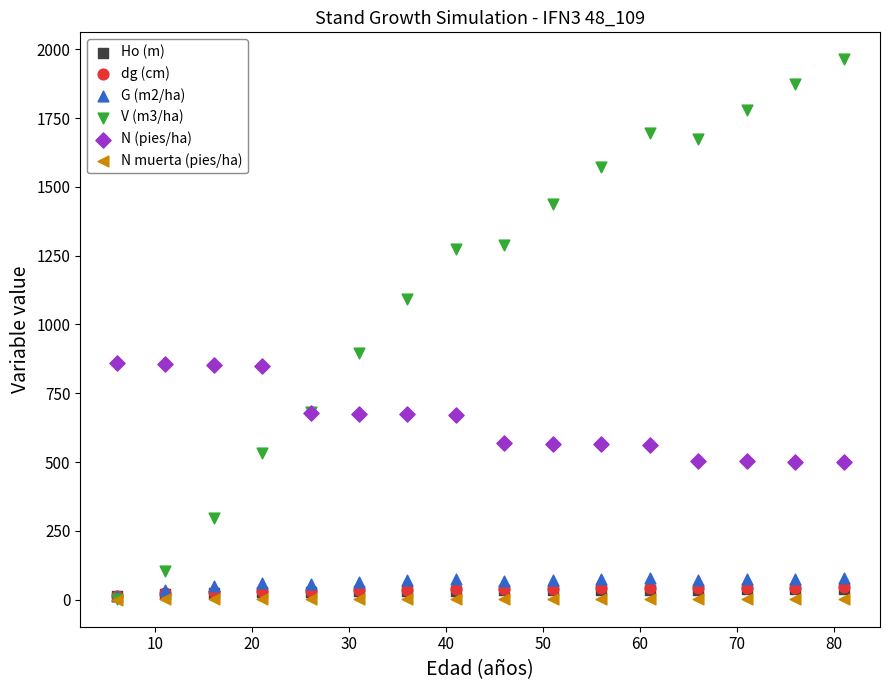

What are all the series names shown in the legend?

Ho (m), dg (cm), G (m2/ha), V (m3/ha), N (pies/ha), N muerta (pies/ha)